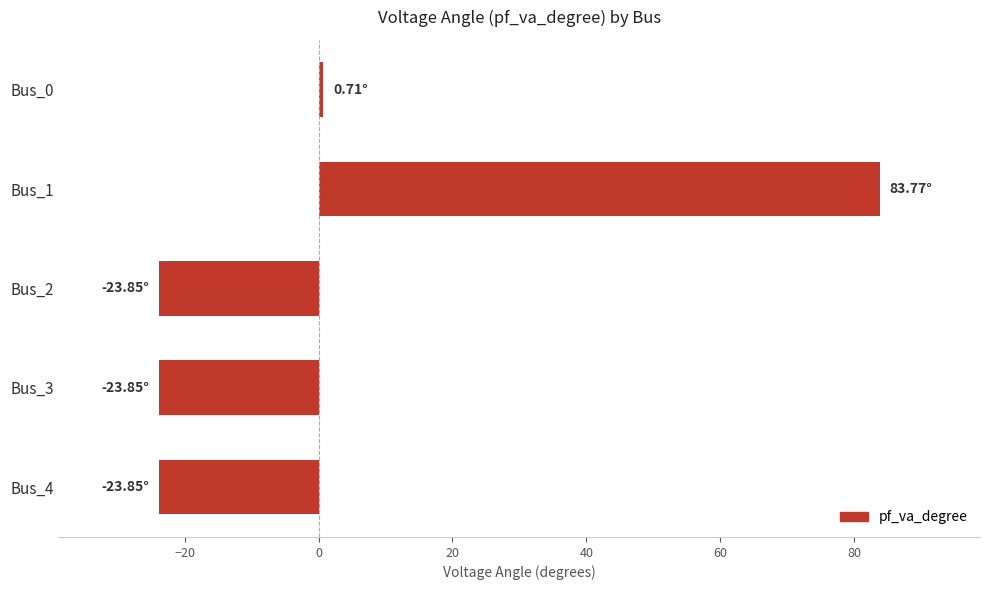

What is the difference between the maximum and minimum values?

107.6